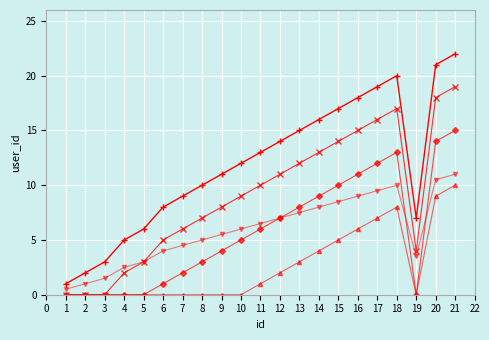

What is the total value across all series at 3?

4.5